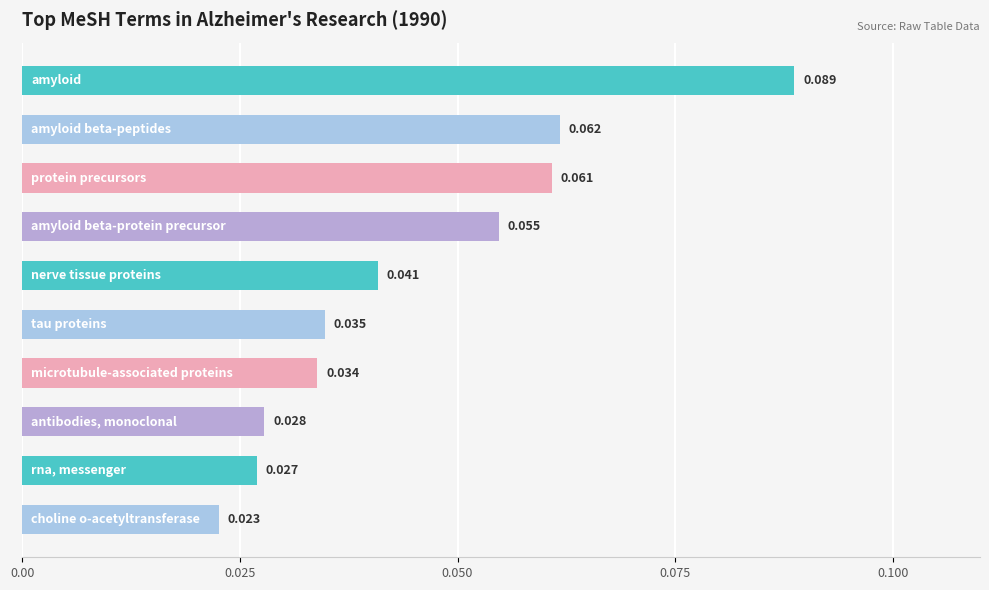

What is the sum of all values?

0.5